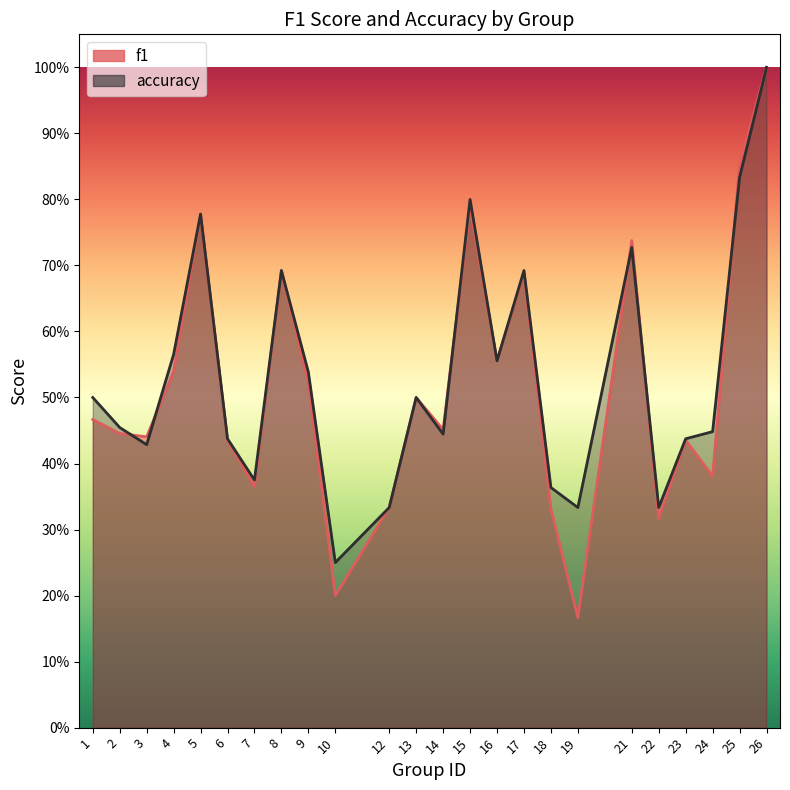

What is the difference between the accuracy values at 24 and 8?

0.2